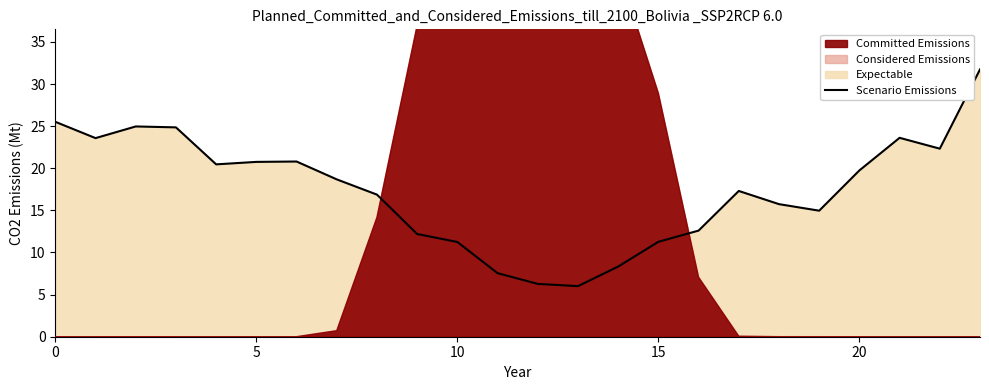

The value of Scenario Emissions at 5 is 5.0. True or false?

False